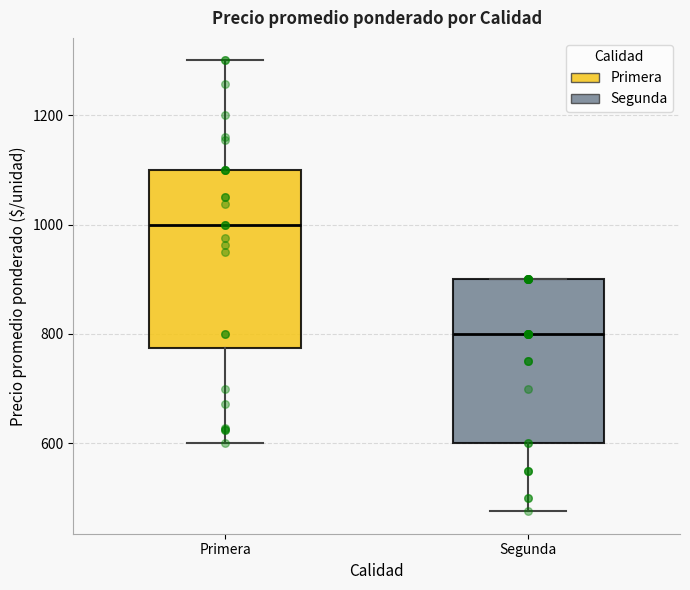

Reading left to right, transcribe this box plot: for each box, give where its median line is, the range the box spans, and where its two whiskers end, as read against the y-axis. The values are not printed on the chart, so give them approximately, as read against the axis.

Primera: median 1000, box 780 to 1100, whiskers 600 to 1300
Segunda: median 800, box 600 to 900, whiskers 480 to 900